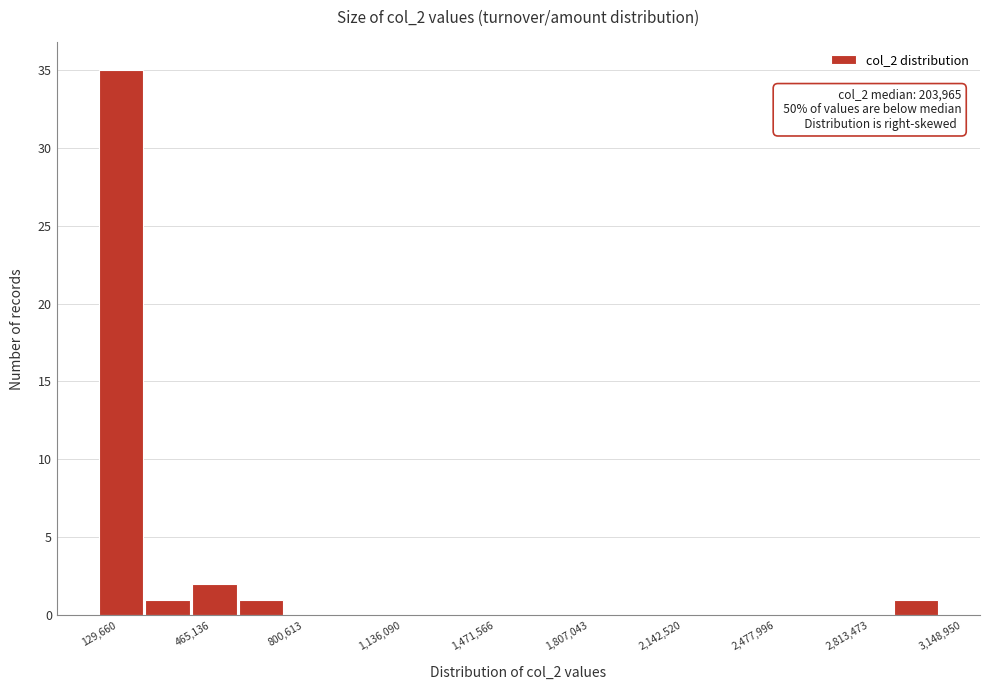

Around what value on the x-axis is the tallest bar? Give the approximate position of its centre, as read against the axis.

200000